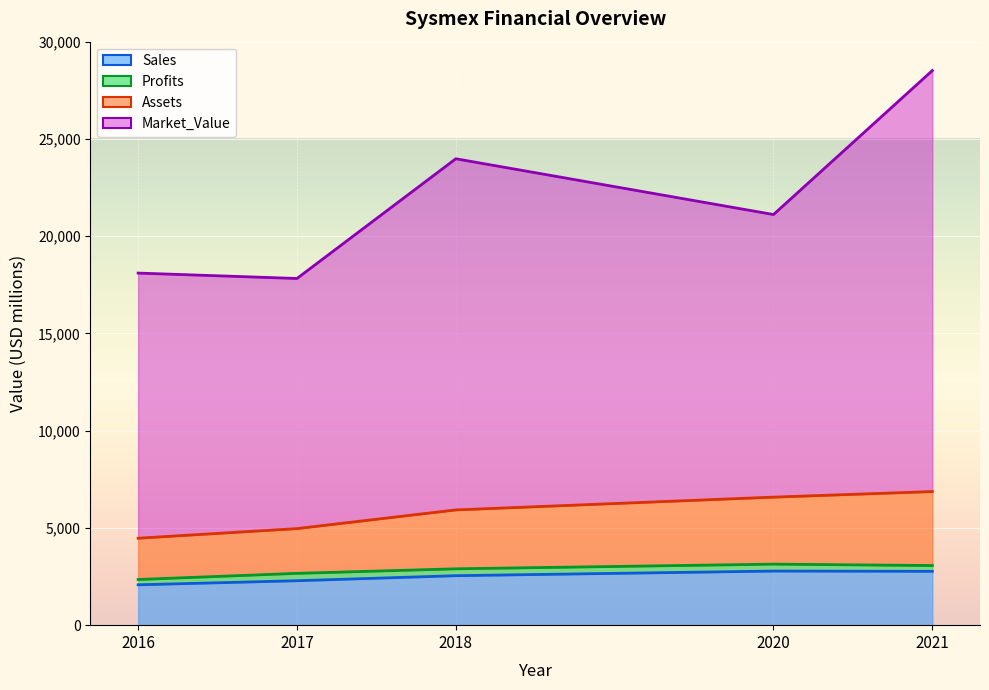

At which label is Sales closest to 2428?

2018